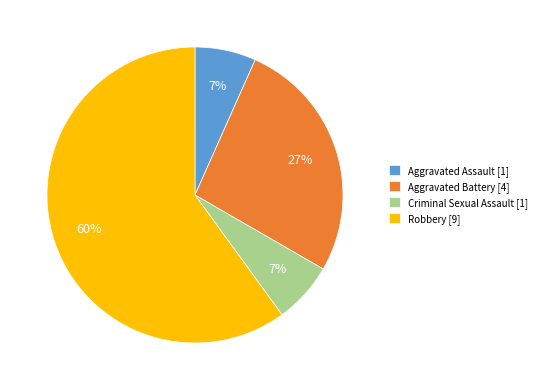

Is it true that Criminal Sexual Assault is 7% of the pie?

True